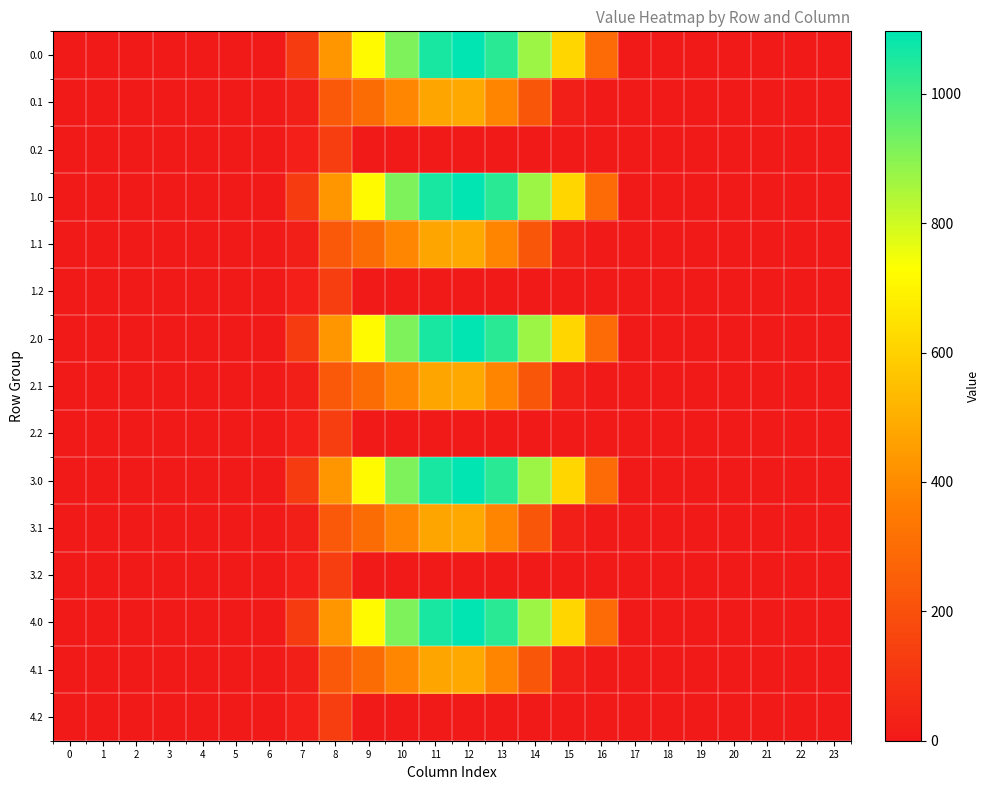

What is the total value across all series at 8?

3959.8